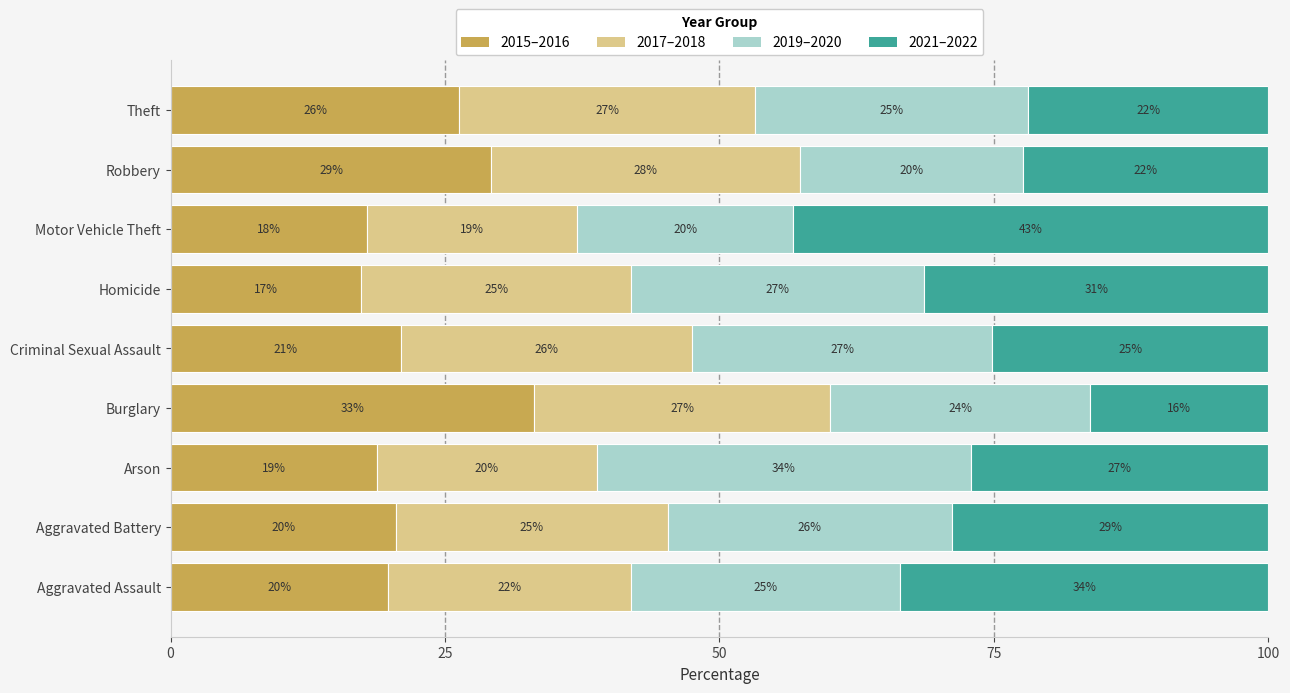

What are all the series names shown in the legend?

2015–2016, 2017–2018, 2019–2020, 2021–2022